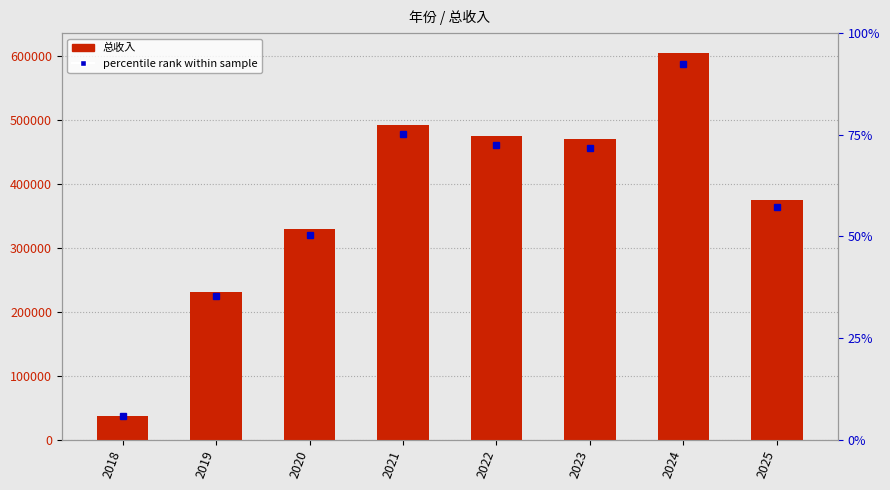

What is the sum of the values at 2020 and 2023?

800795.5